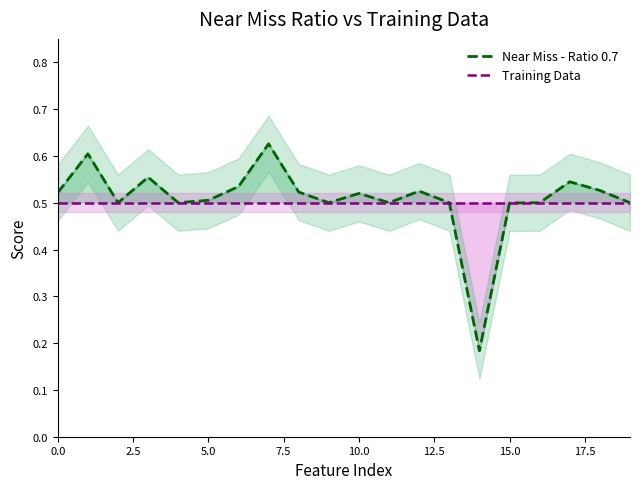

The Near Miss - Ratio 0.7 series shows 0.5 at 9. True or false?

True